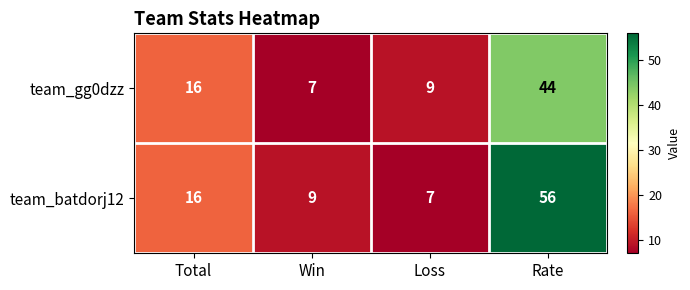

True or false: team_gg0dzz has a value of 16 at Total.

True